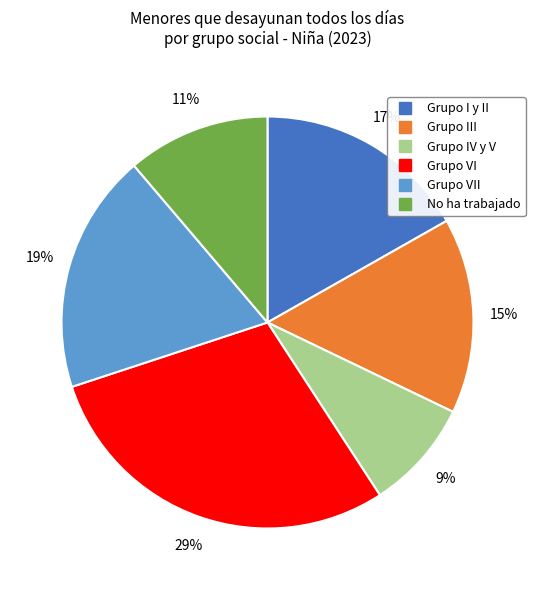

Is there a majority slice in this chart?

No